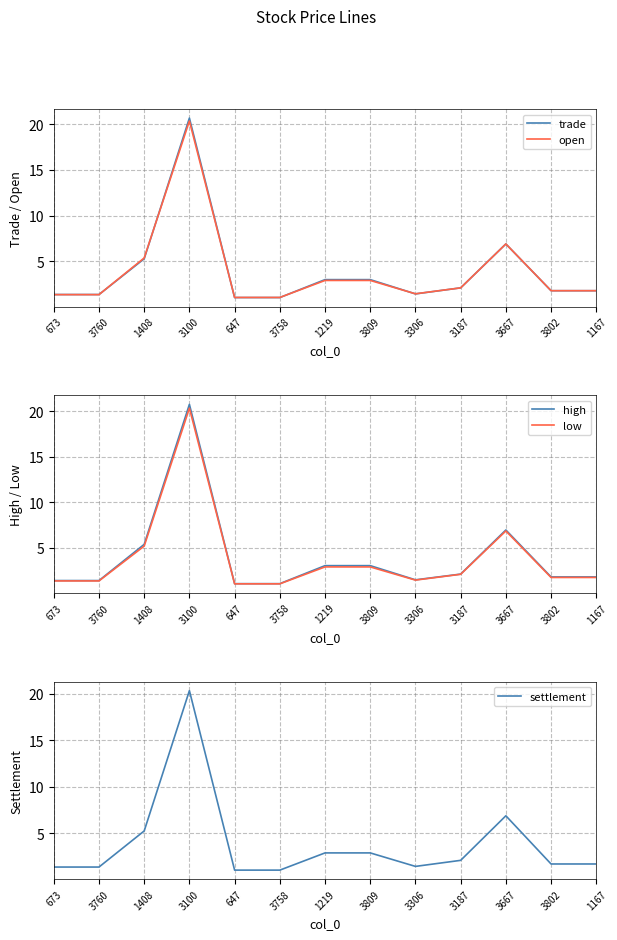

What is the average value of the low series?

3.8